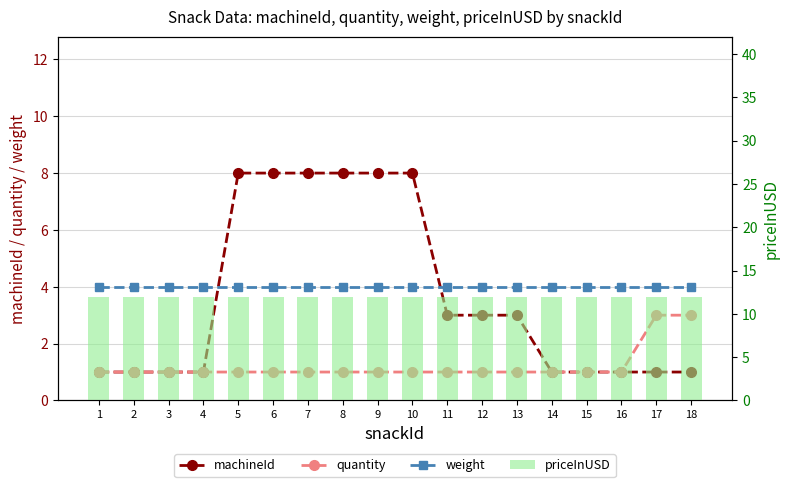

Is it true that machineId equals 14 at 5?

False